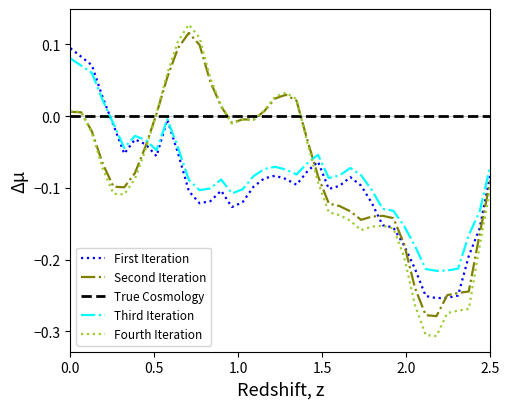

Which series ends up on top after the final intersection of Fourth Iteration and Third Iteration?

Third Iteration